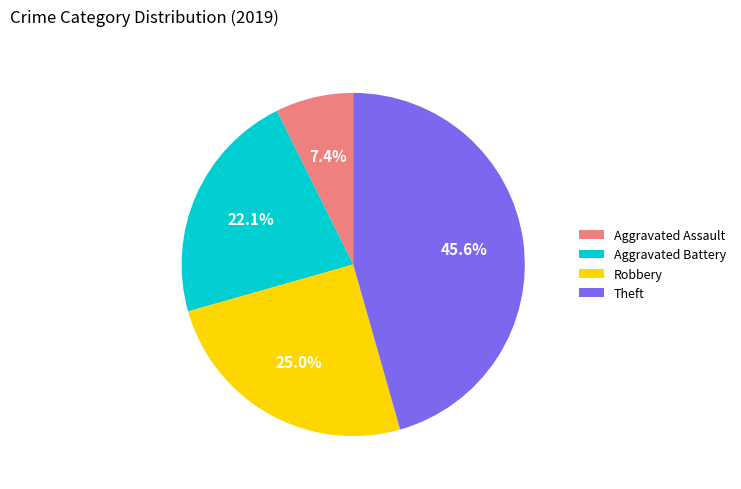

What is the largest slice in the pie chart?

Theft